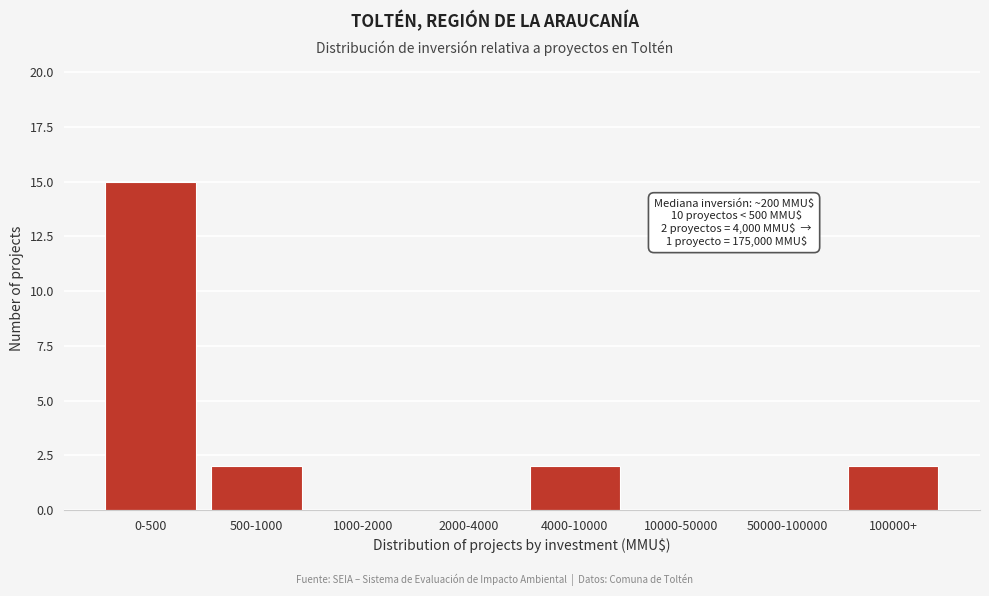

Reading left to right, list all the values displayed in this chart.

0-500=15	500-1000=2	1000-2000=0	2000-4000=0	4000-10000=2	10000-50000=0	50000-100000=0	100000+=2